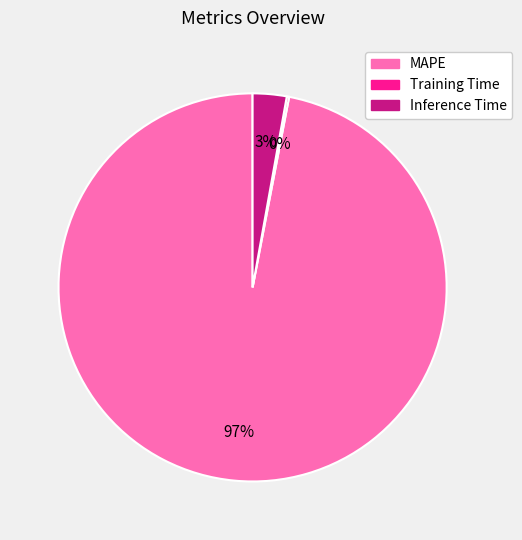

The Inference Time slice represents 3% of the pie. True or false?

True